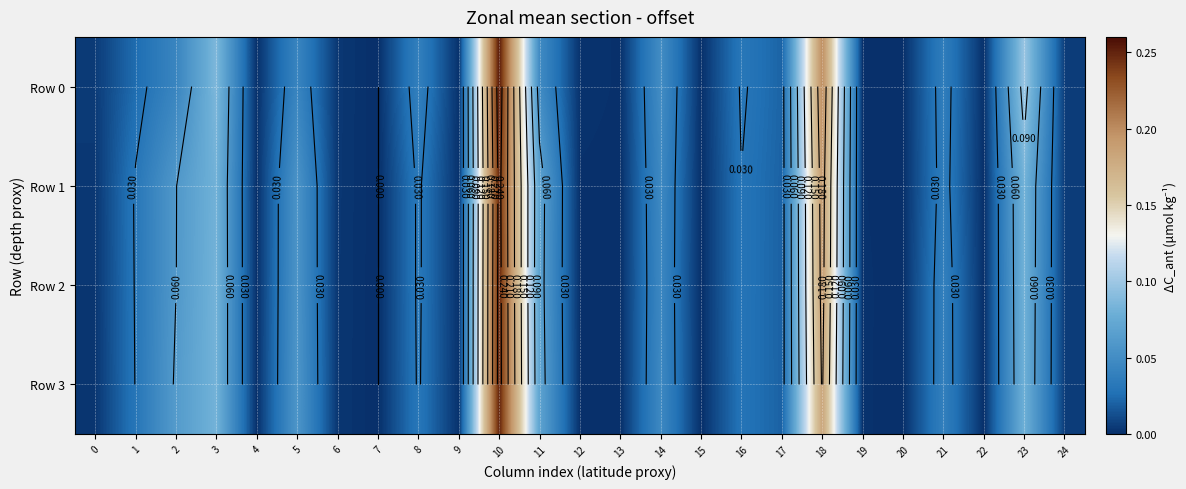

Which category has the highest value across all series?

10